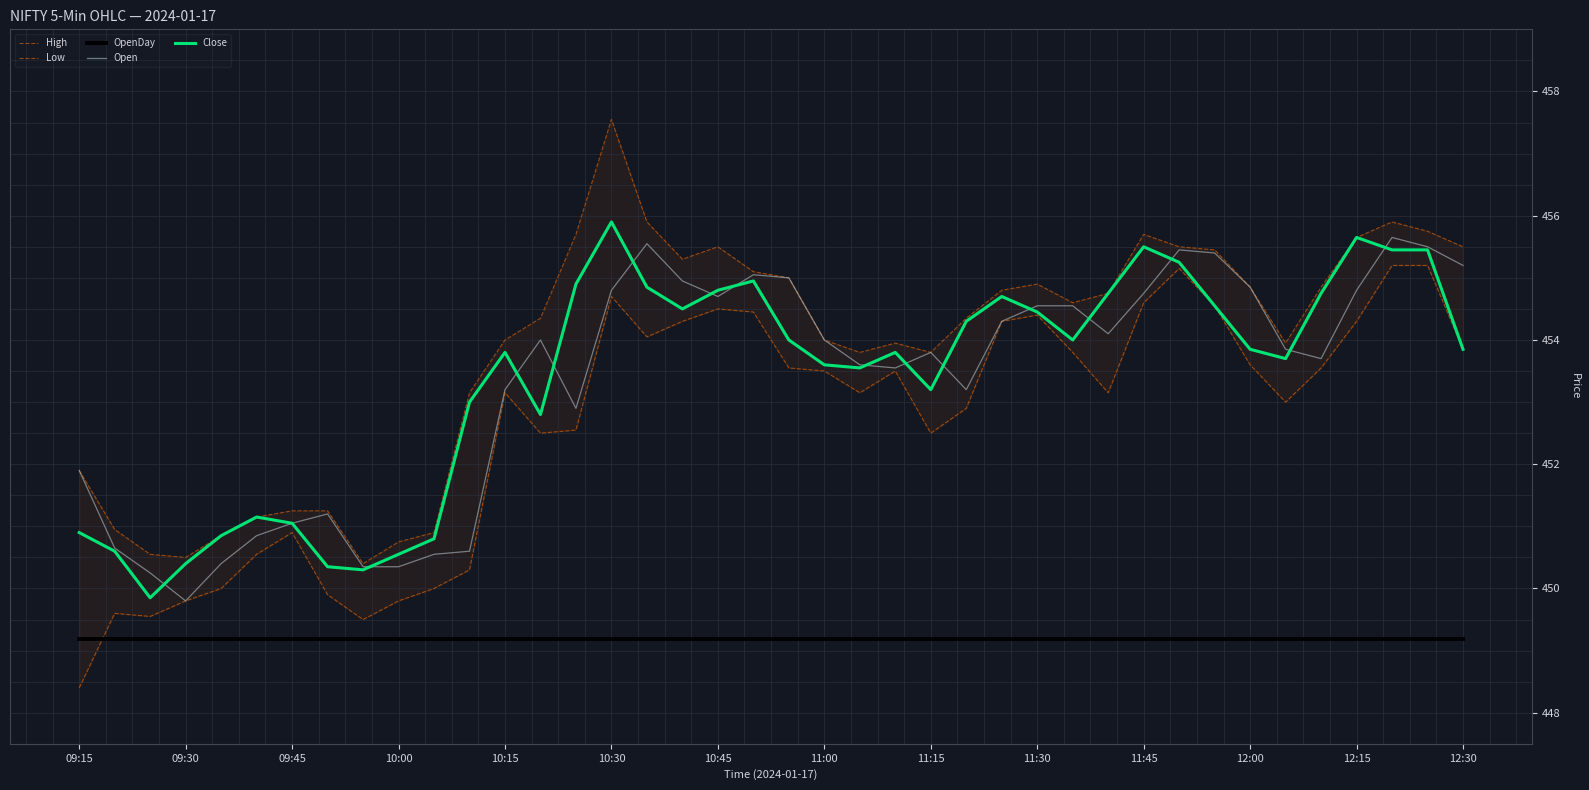

What is the value of the Close point at the 19th from the left?

454.8